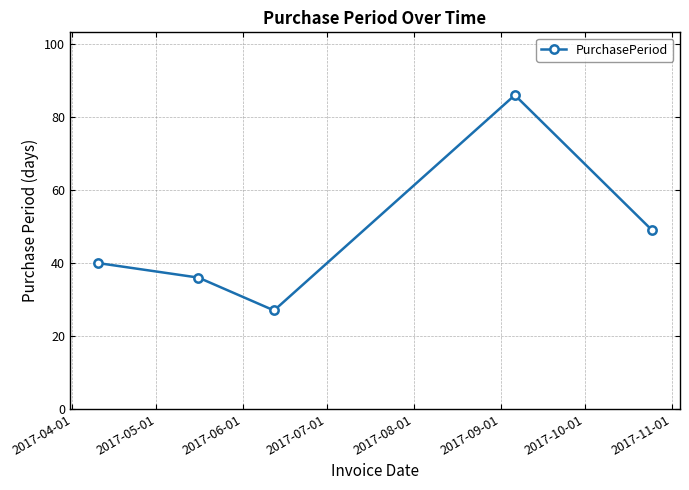

What is the difference between the second highest and second lowest values?

13